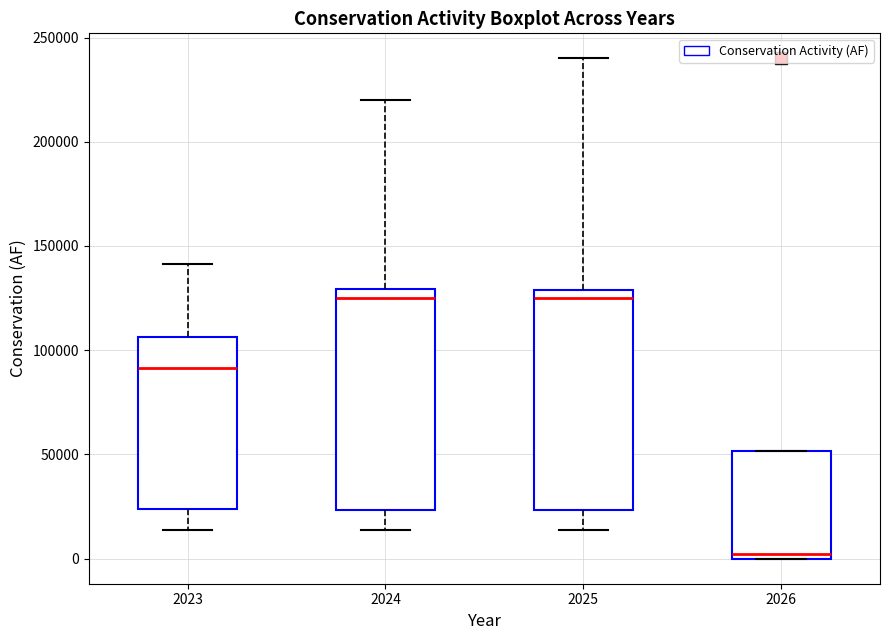

Reading left to right, transcribe this box plot: for each box, give where its median line is, the range the box spans, and where its two whiskers end, as read against the y-axis. The values are not printed on the chart, so give them approximately, as read against the axis.

2023: median 90000, box 25000 to 105000, whiskers 15000 to 140000
2024: median 125000, box 25000 to 130000, whiskers 15000 to 220000
2025: median 125000, box 25000 to 130000, whiskers 15000 to 240000
2026: median 0 (just above the box's lower edge), box 0 to 50000, whiskers 0 to 50000